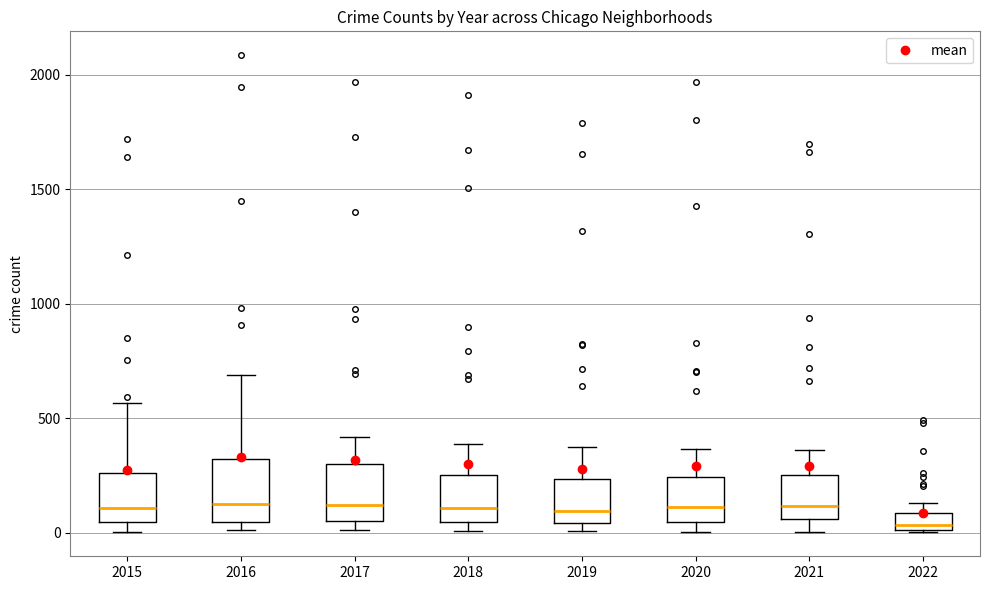

Where is the upper edge of the box at x = 2021 on the y-axis? The values are not printed on the chart, so give them approximately, as read against the axis.

250